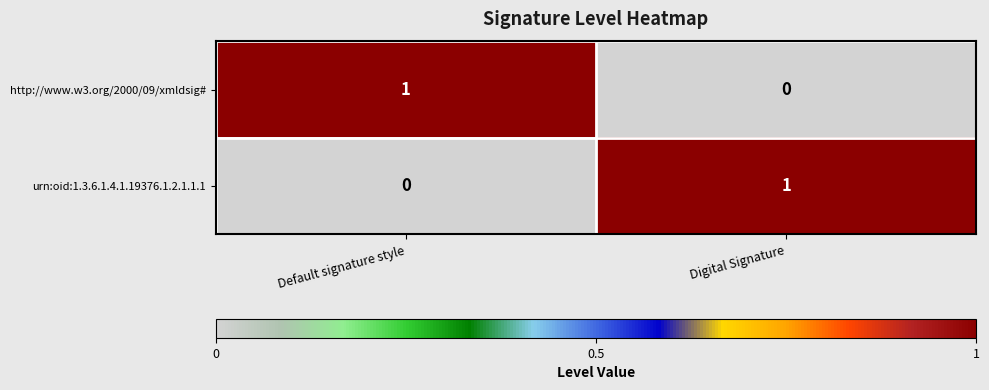

At Default signature style, list the series in order from largest to smallest.

http://www.w3.org/2000/09/xmldsig#, urn:oid:1.3.6.1.4.1.19376.1.2.1.1.1